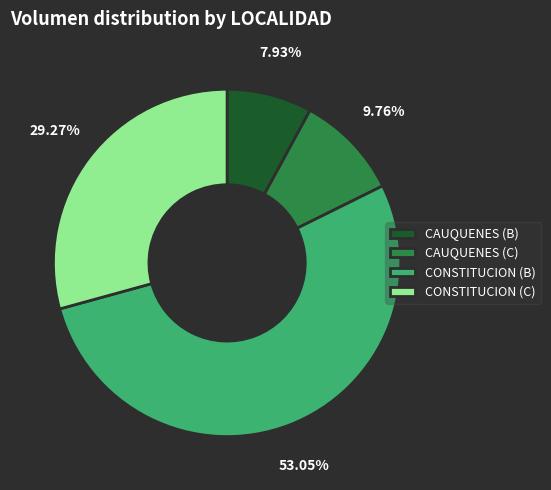

Approximately how many times larger is the value at CONSTITUCION (C) compared to CAUQUENES (C)?

3.0